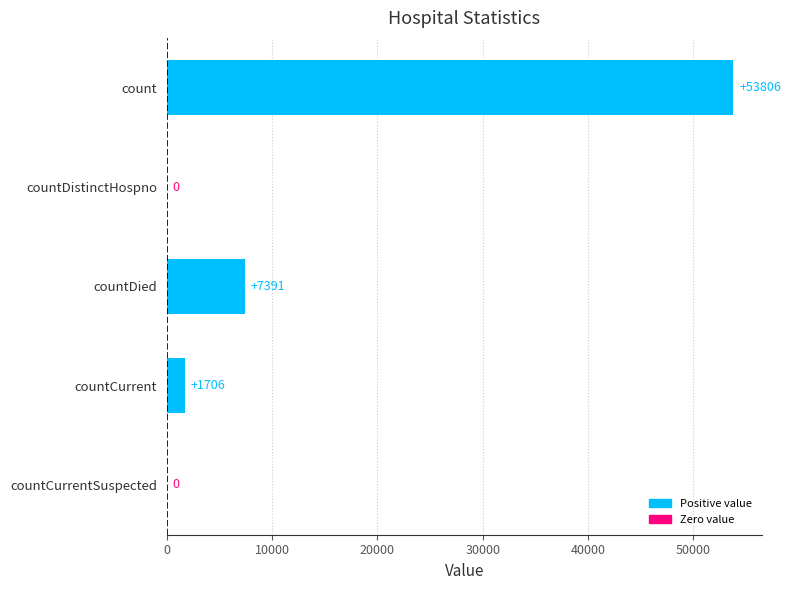

Count the number of categories in the chart.

5